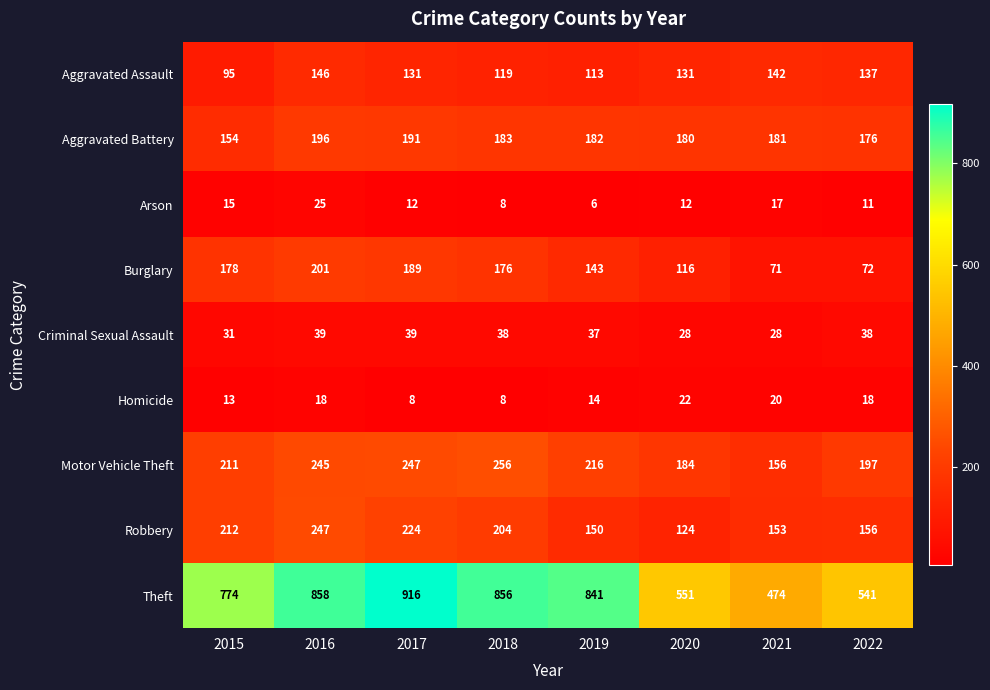

What is the maximum value for Burglary?

201